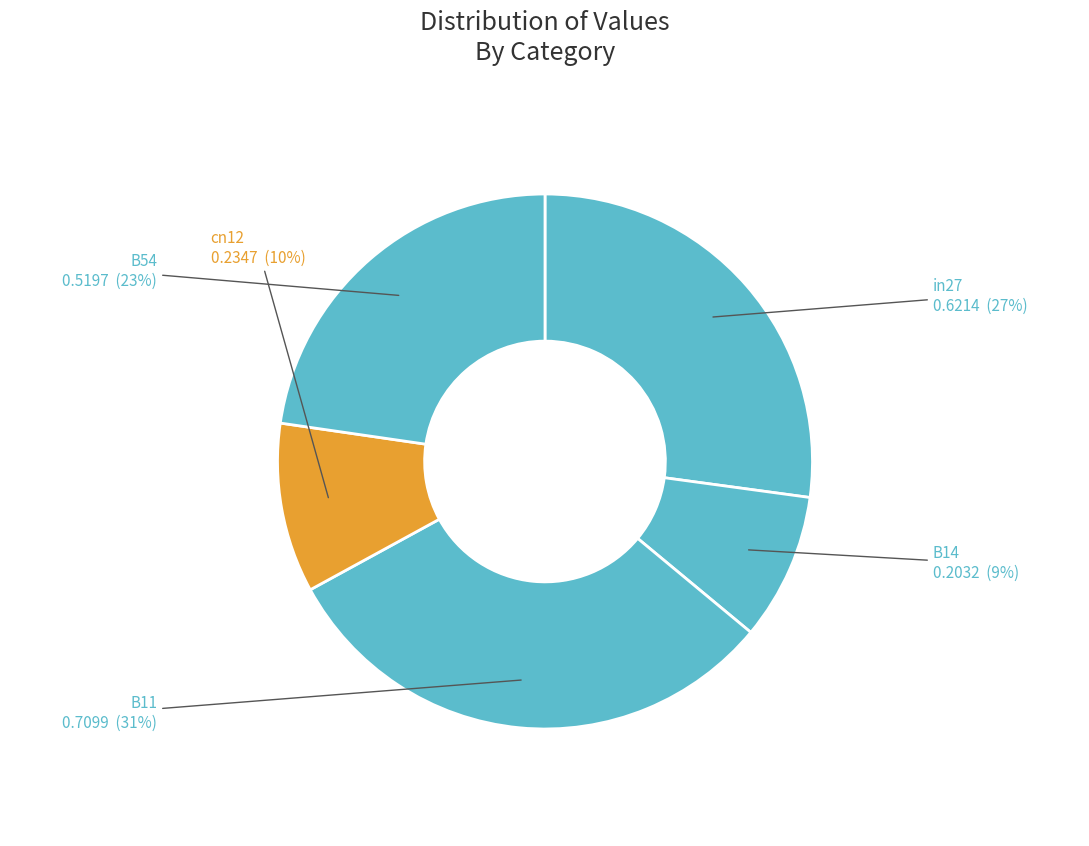

True or false: cn12 accounts for 10% of the total.

True